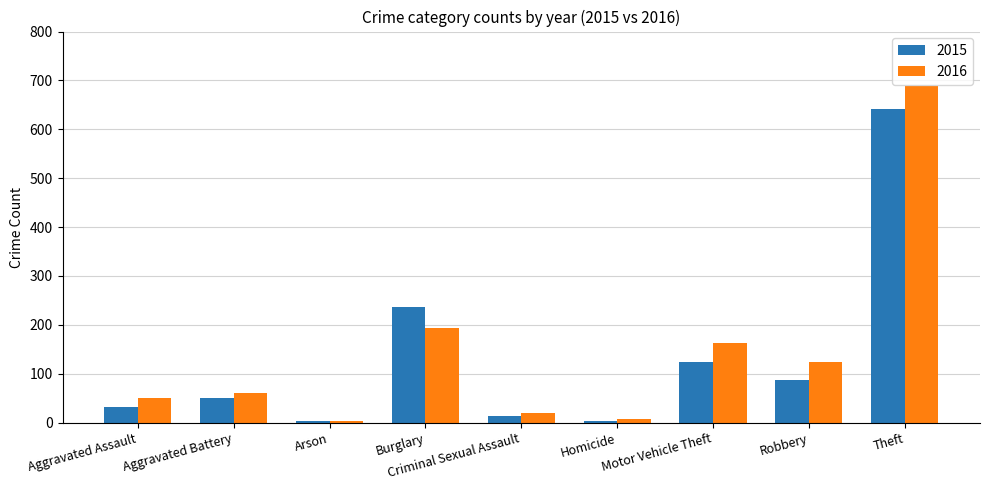

What are all the series names shown in the legend?

2015, 2016